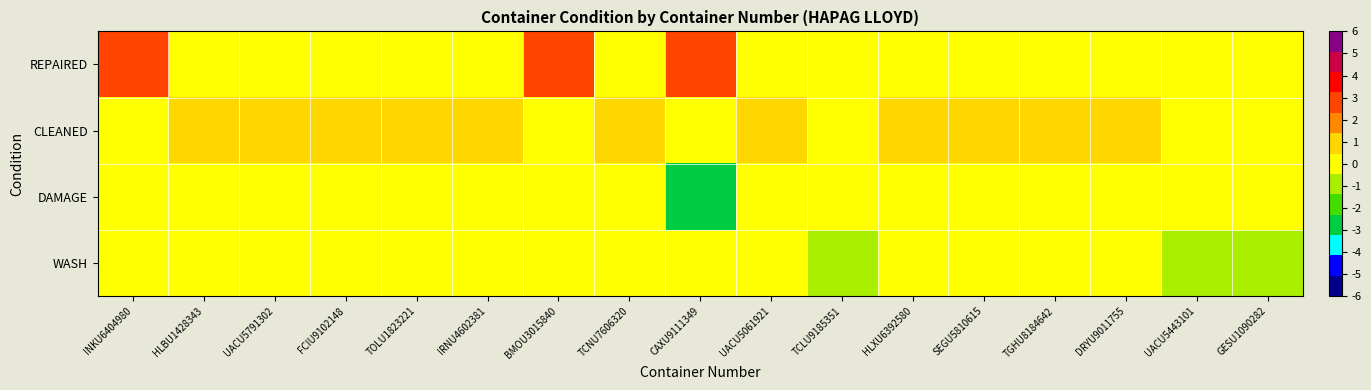

What is the greatest value displayed?

3